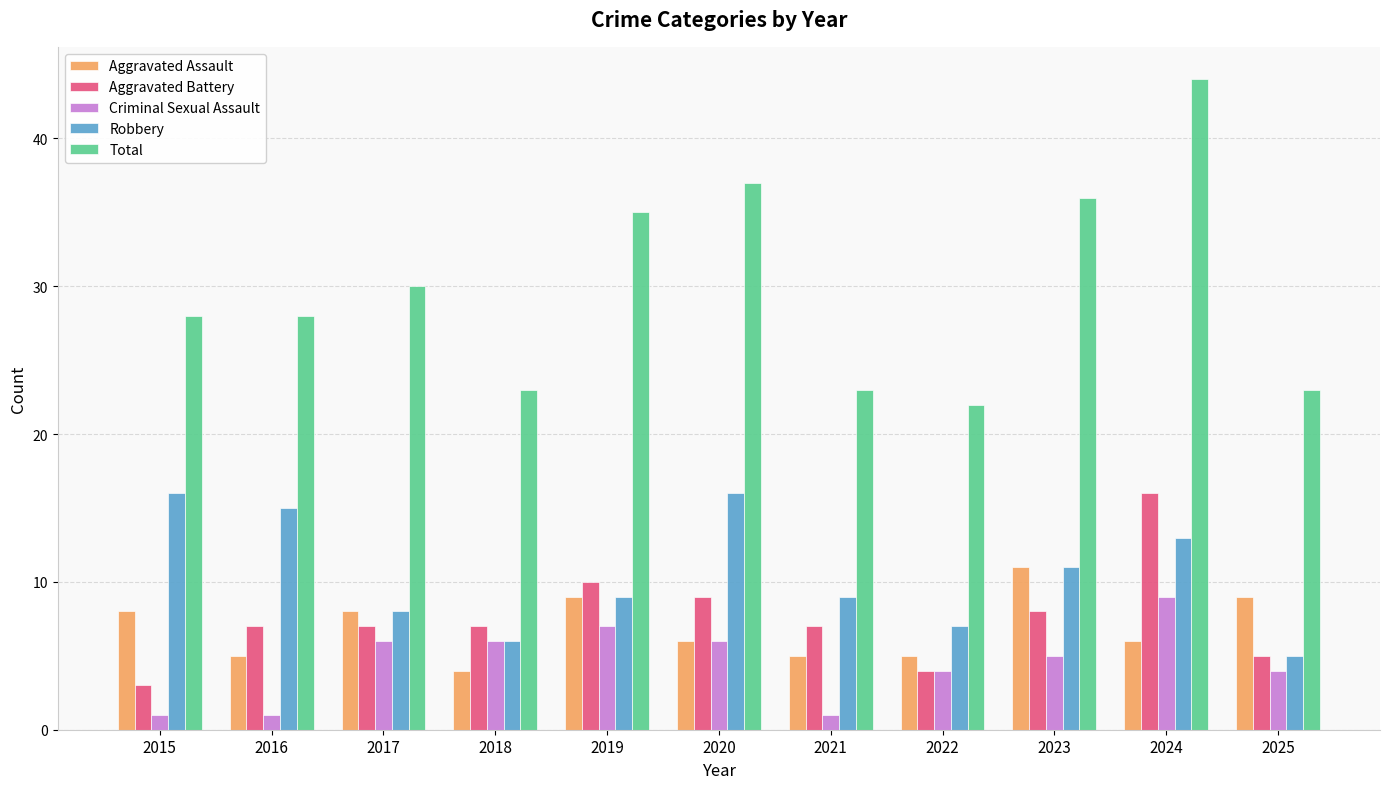

Does the chart contain any negative values?

No